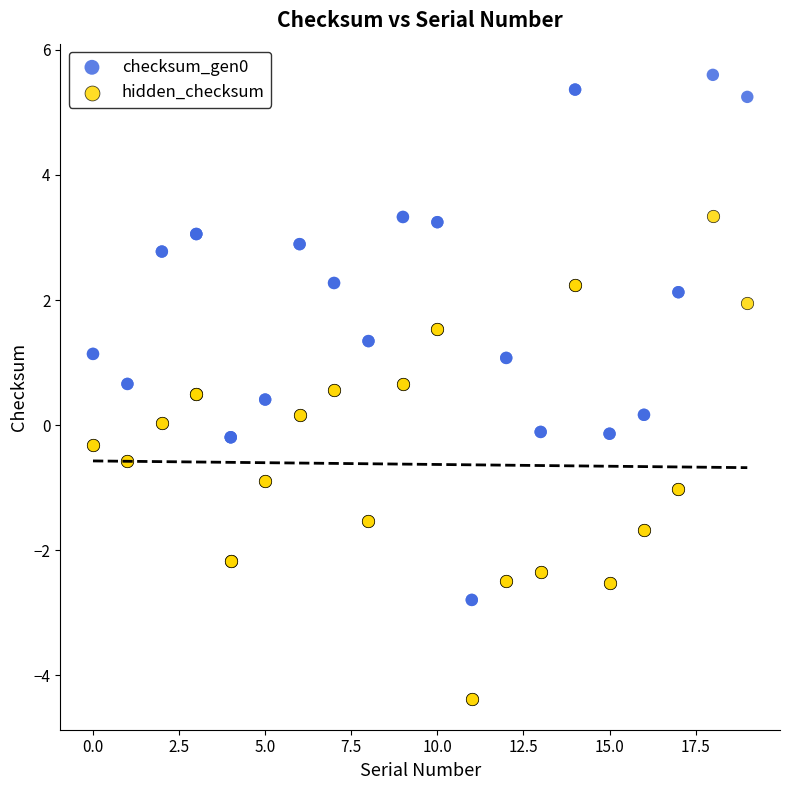

Which series contains the lowest Y value?

hidden_checksum